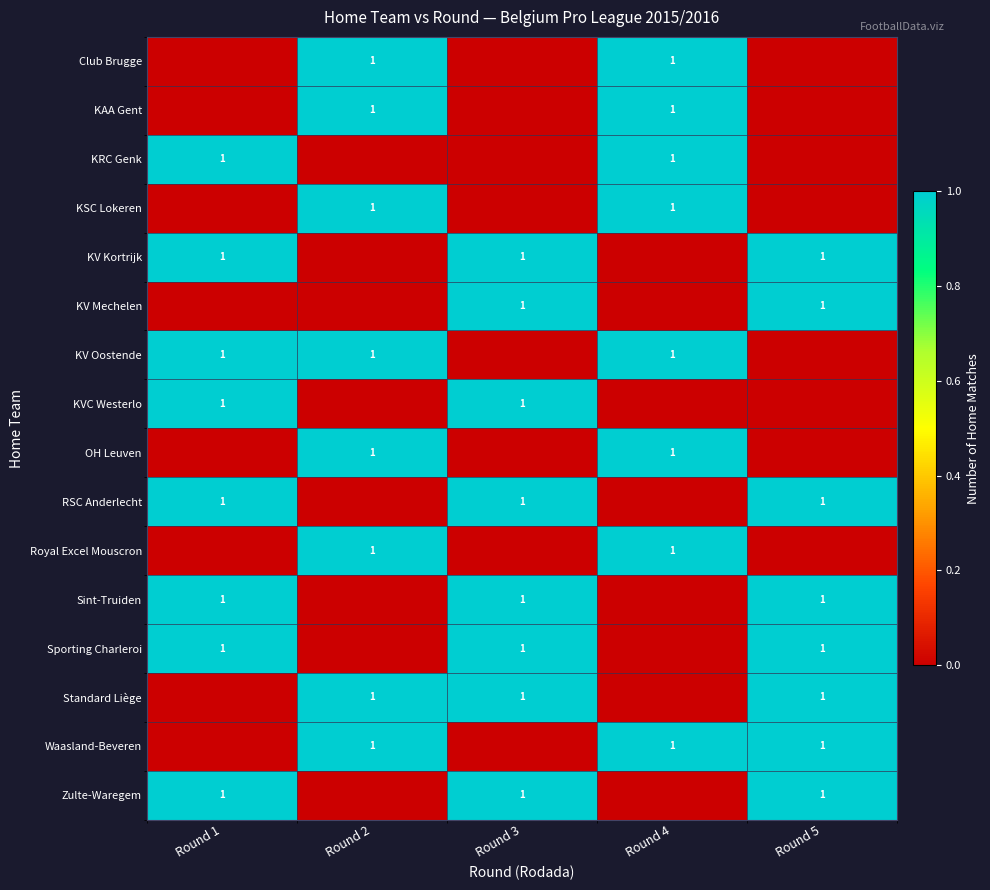

Count the number of data series in this chart.

16